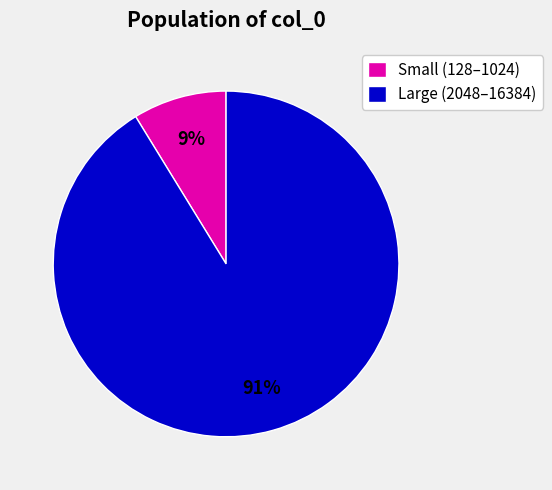

Is there any slice that represents more than half of the pie?

Yes